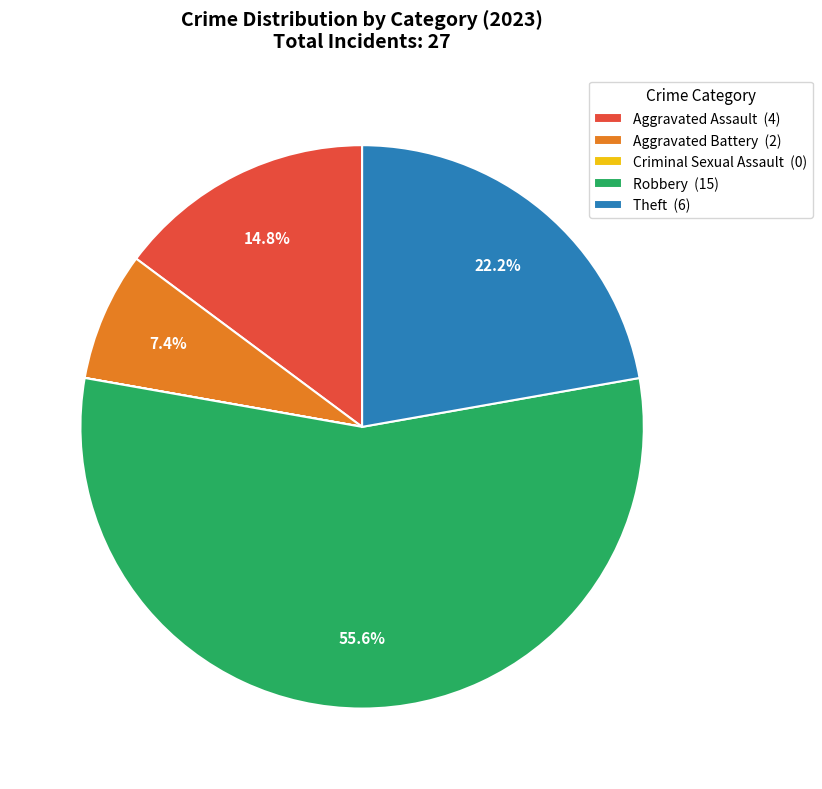

Approximately how many times larger is the value at Robbery compared to Aggravated Battery?

7.5